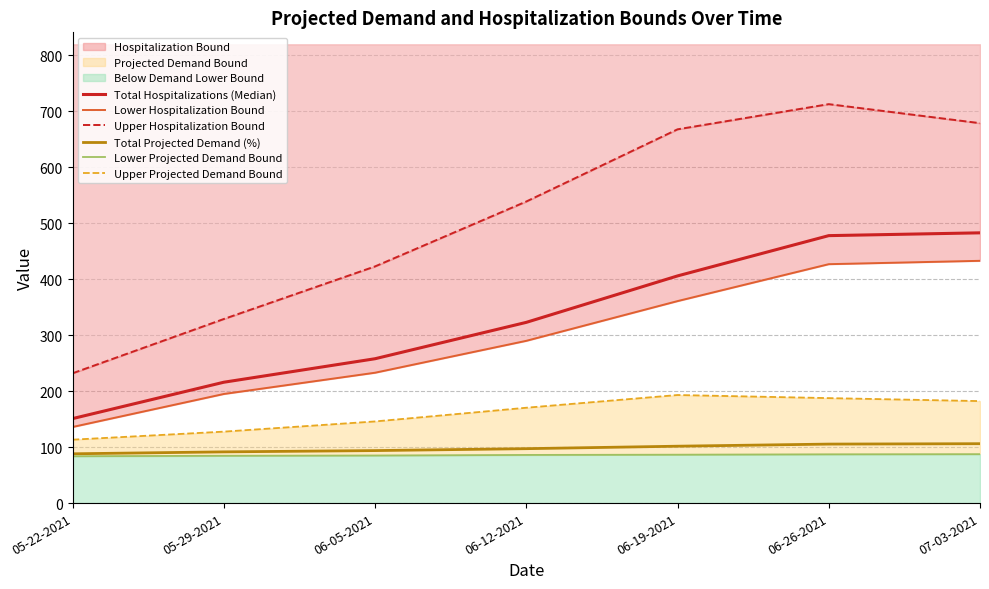

Is it true that Total Hospitalizations (Median) equals 406.0 at 06-19-2021?

True